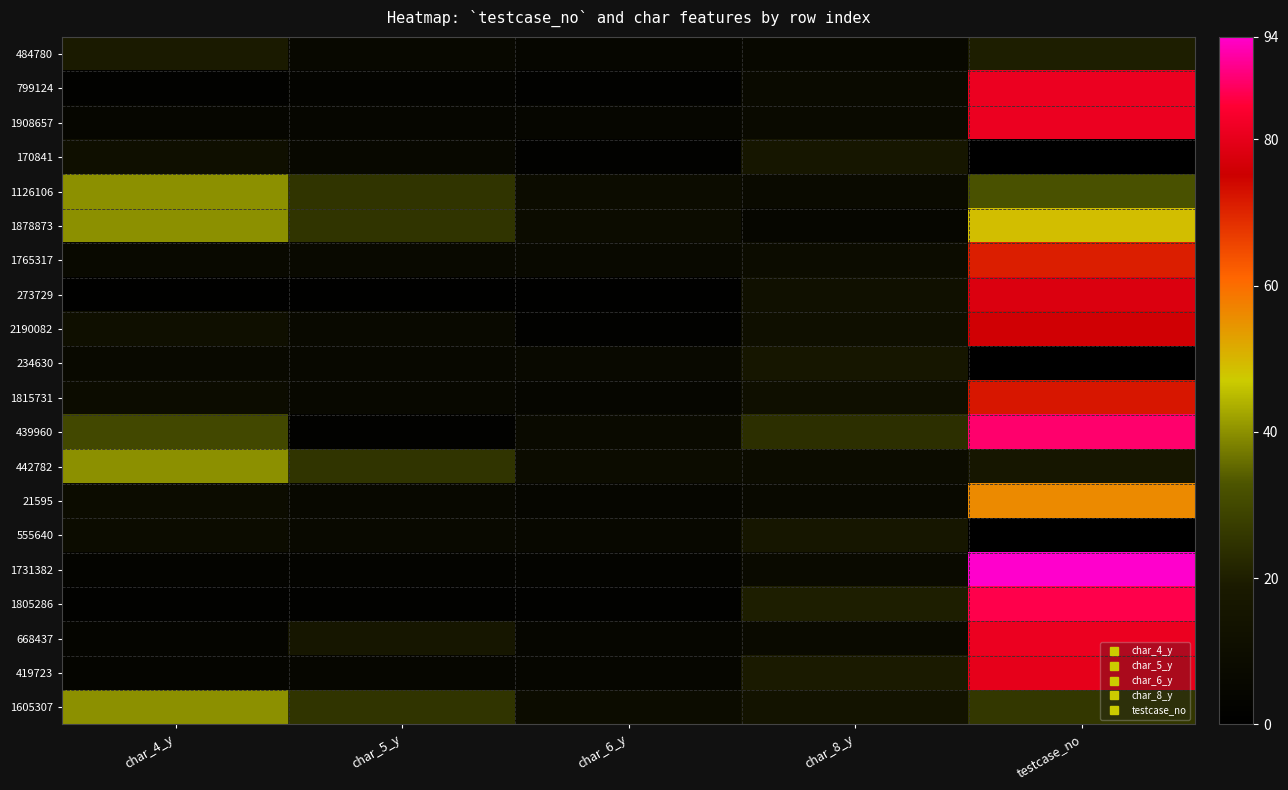

Rank the series by their maximum value, from lowest to highest.

170841, 234630, 555640, 484780, 1126106, 442782, 1605307, 1878873, 21595, 1765317, 1815731, 2190082, 273729, 419723, 799124, 1908657, 668437, 1805286, 439960, 1731382